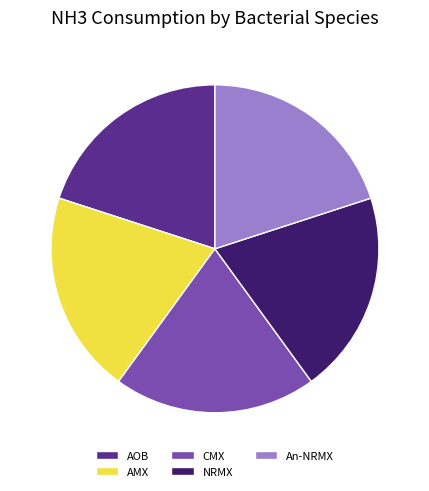

The AOB slice represents 12% of the pie. True or false?

False